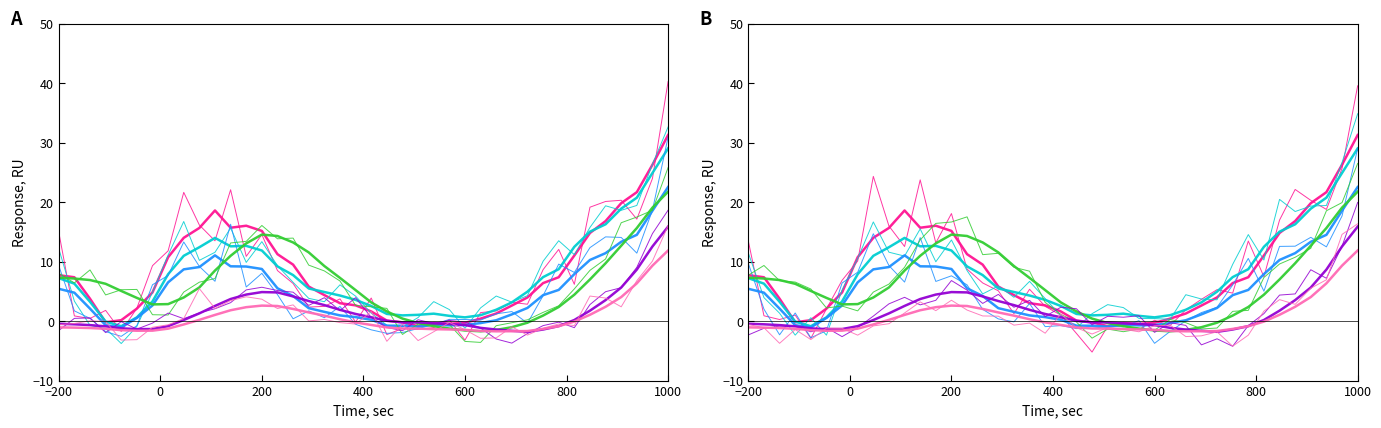

How many categories are shown in the chart?

40